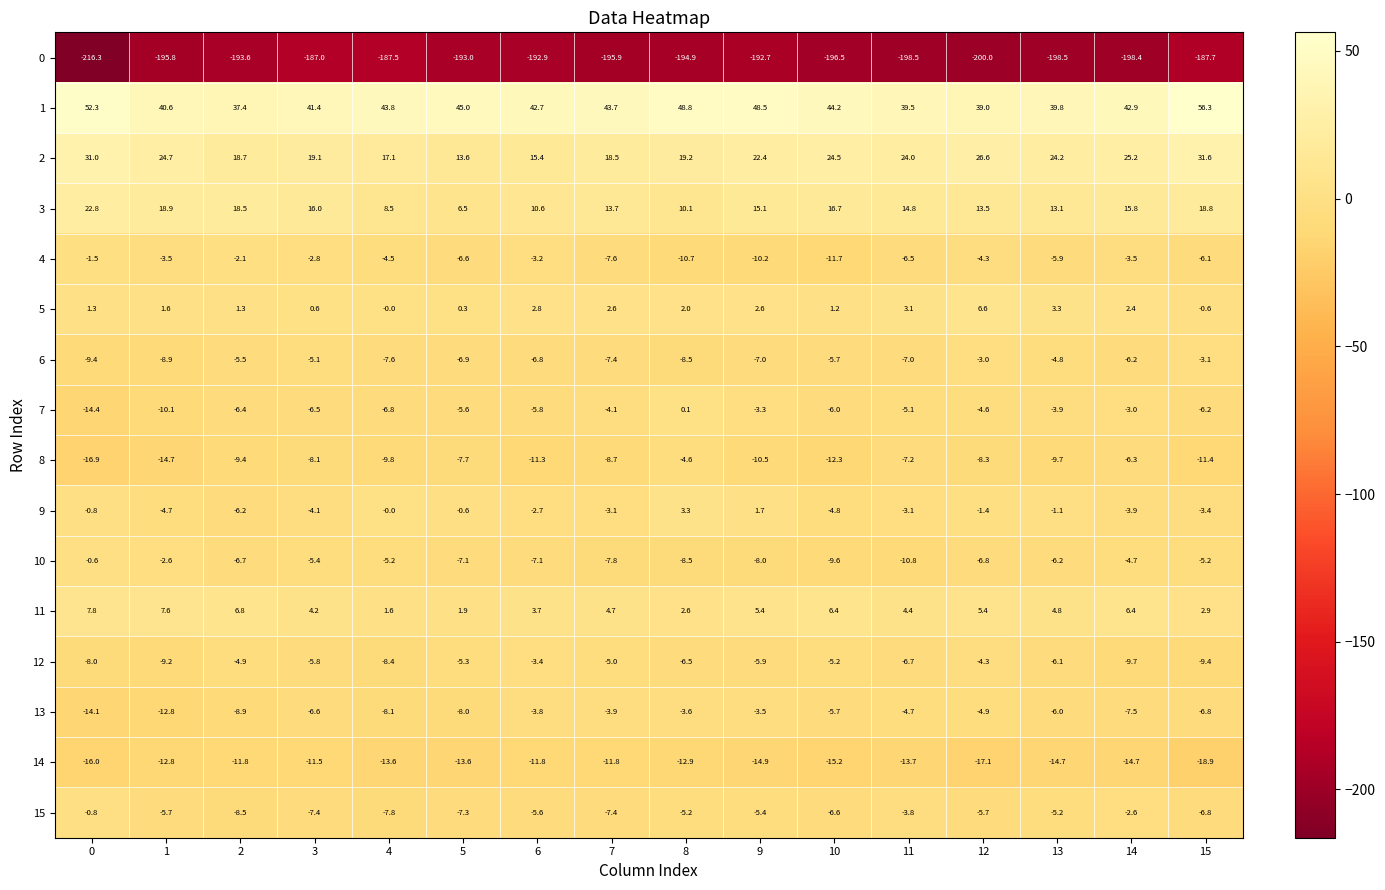

At 2, list the series in order from smallest to largest.

0, 14, 8, 13, 15, 10, 7, 9, 6, 12, 4, 5, 11, 3, 2, 1